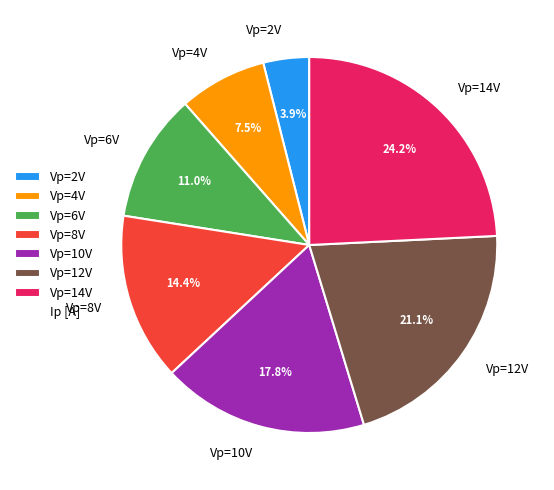

Between Vp=6V and Vp=2V, which is larger?

Vp=6V